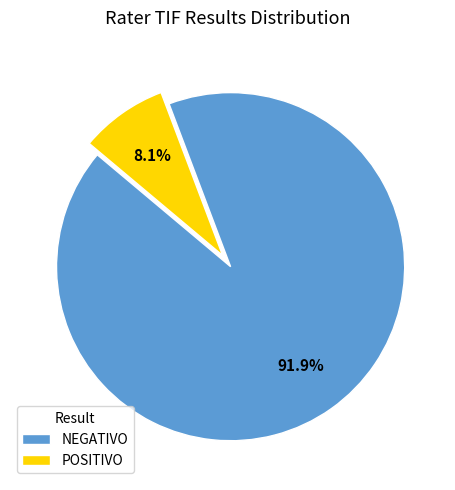

What percentage is the NEGATIVO slice, to the nearest percent?

92%